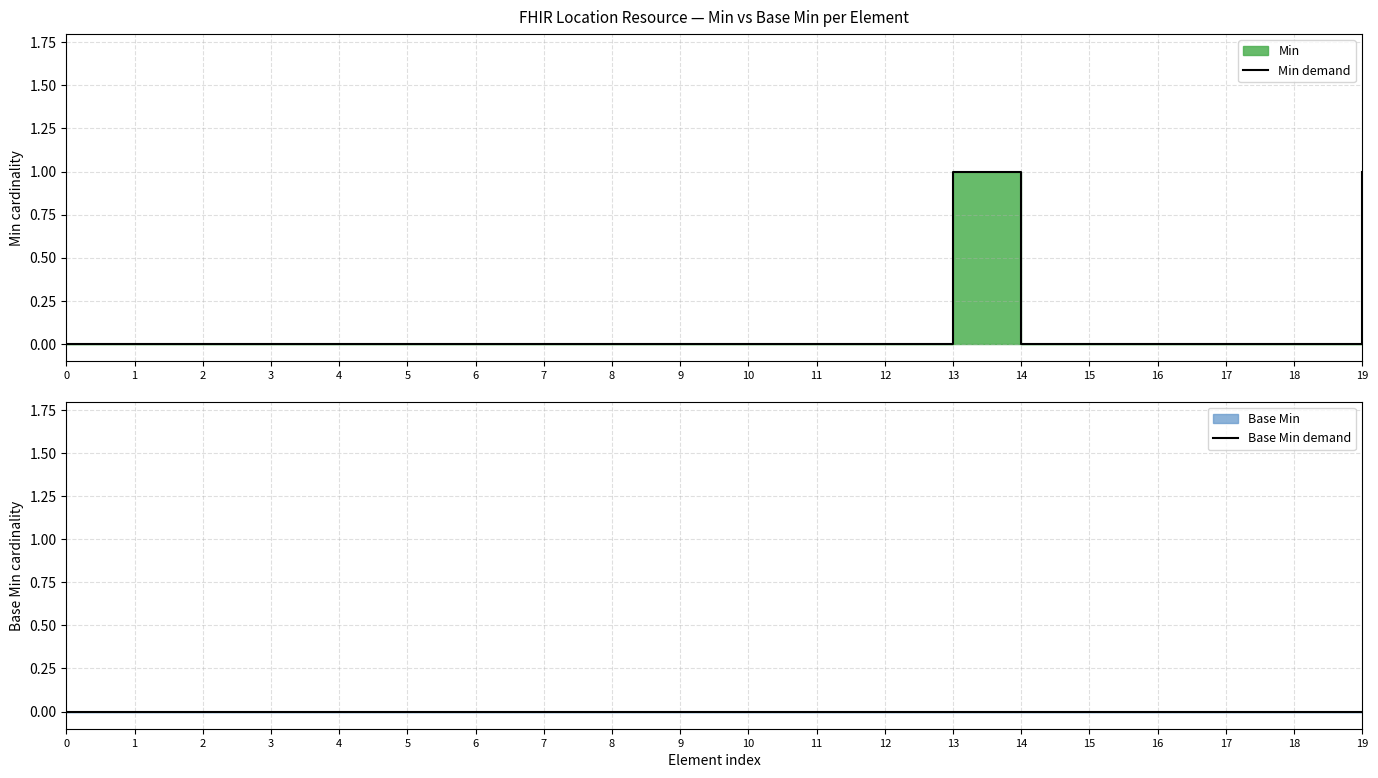

Does the chart display data point markers on the line(s)?

No